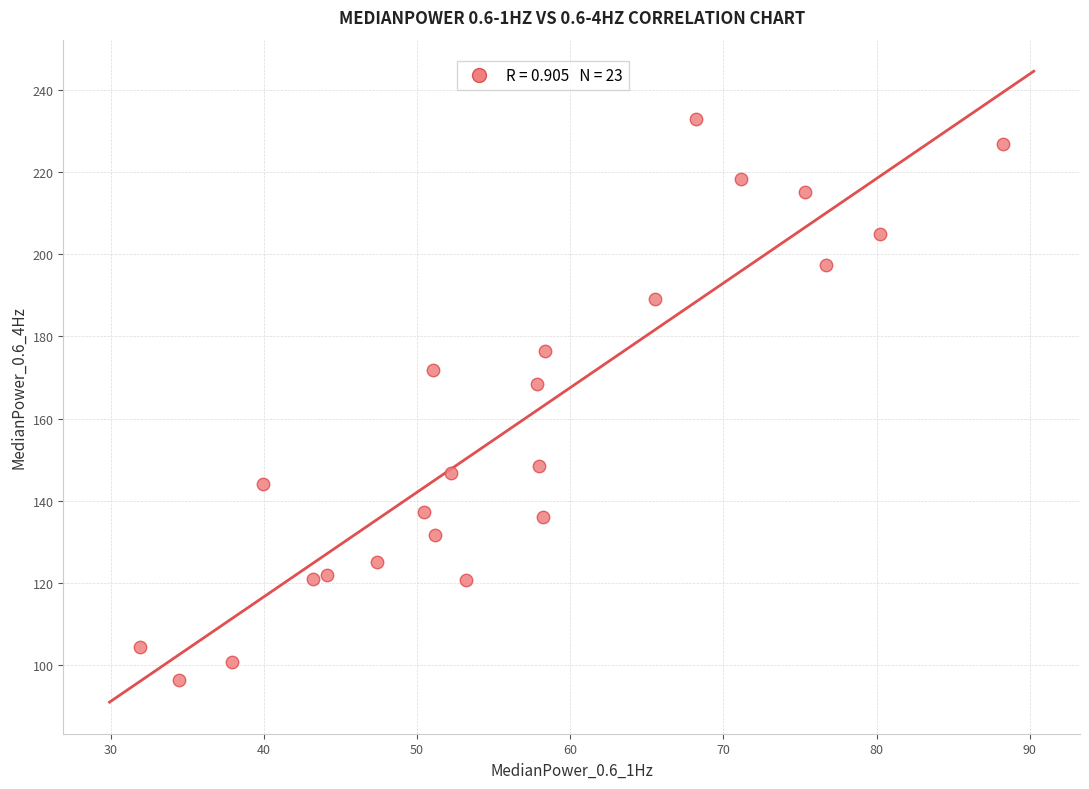

What is the range of Y values (max minus min)?

136.6